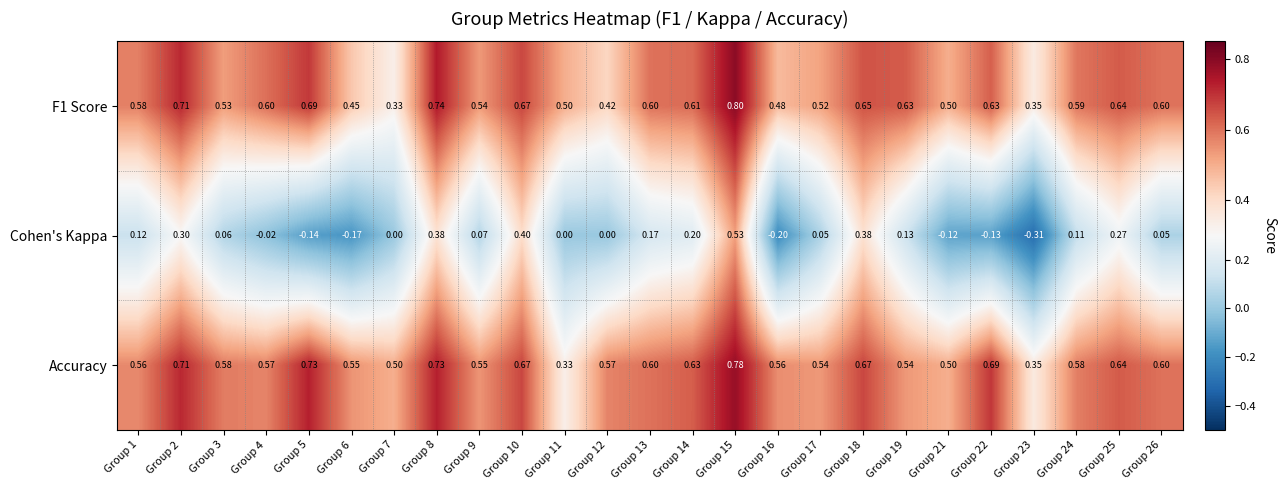

Which series has the largest range (max minus min)?

Cohen's Kappa